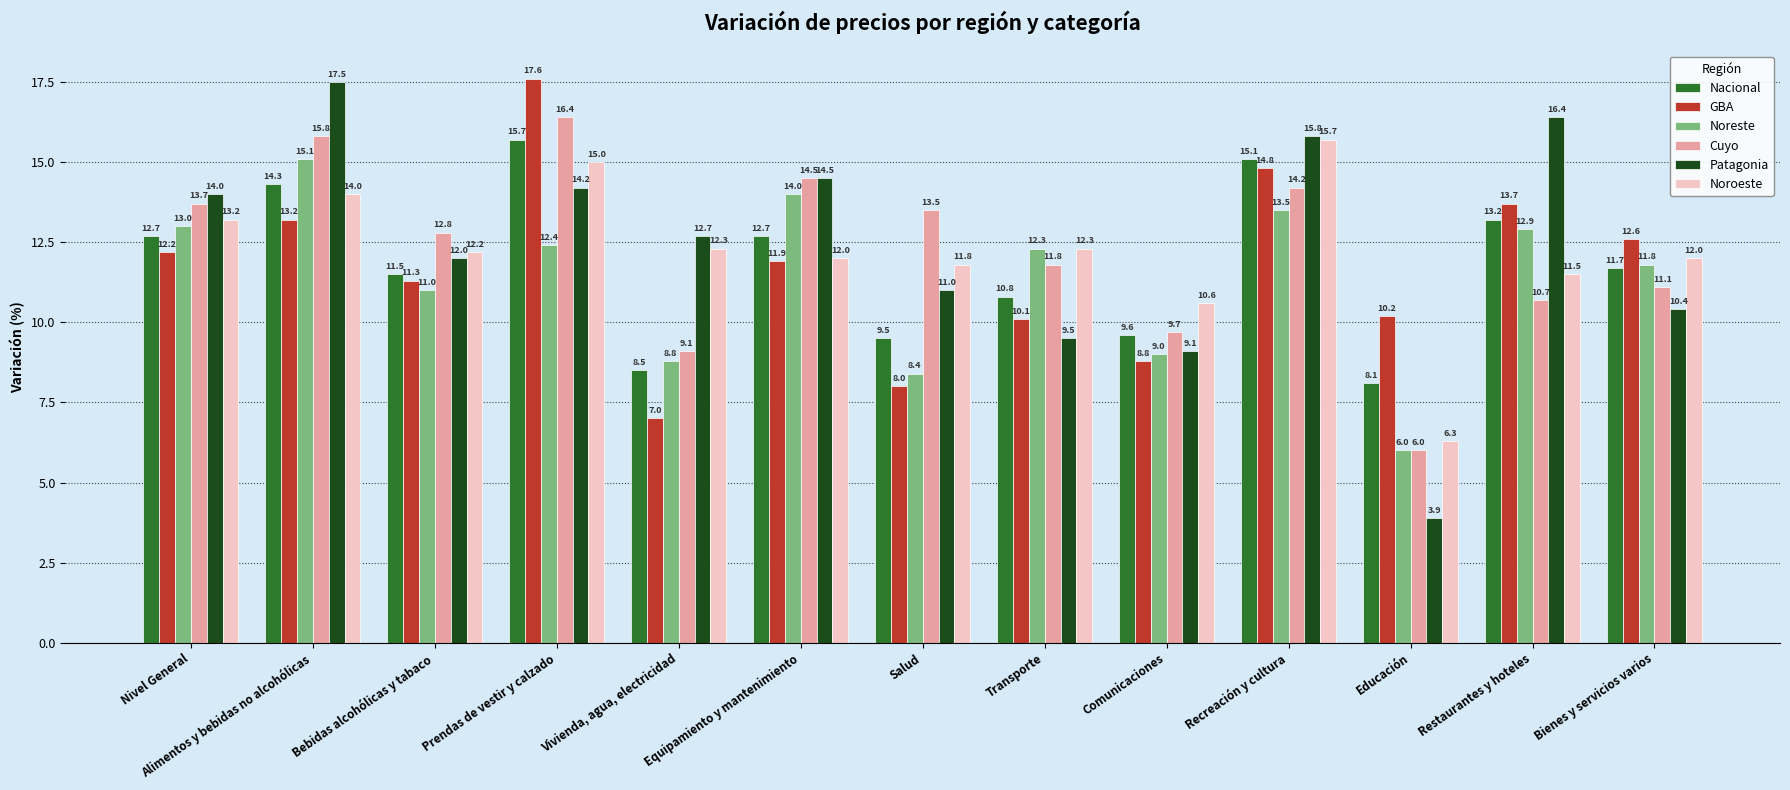

What is the label of the 2nd bar from the right?

Restaurantes y hoteles